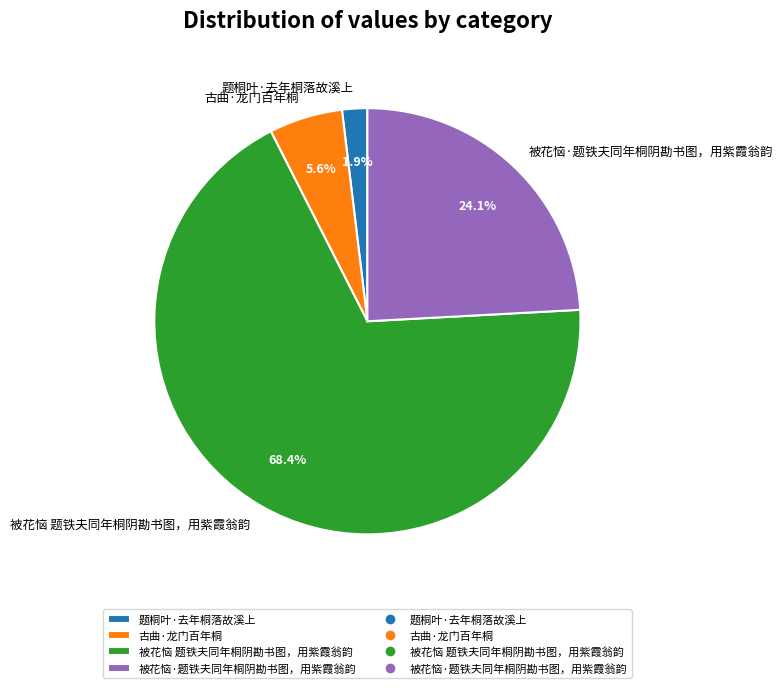

Combined, what portion of the pie is 题桐叶·去年桐落故溪上 and 被花恼·题铁夫同年桐阴勘书图，用紫霞翁韵?

26.0%